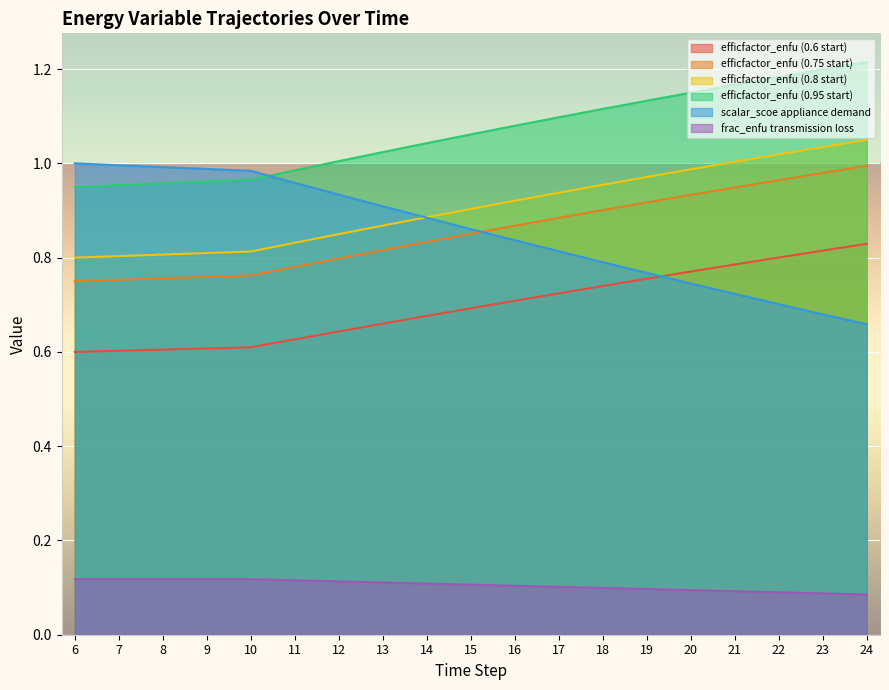

True or false: efficfactor_enfu (0.95 start) and efficfactor_enfu (0.8 start) intersect in this chart.

False